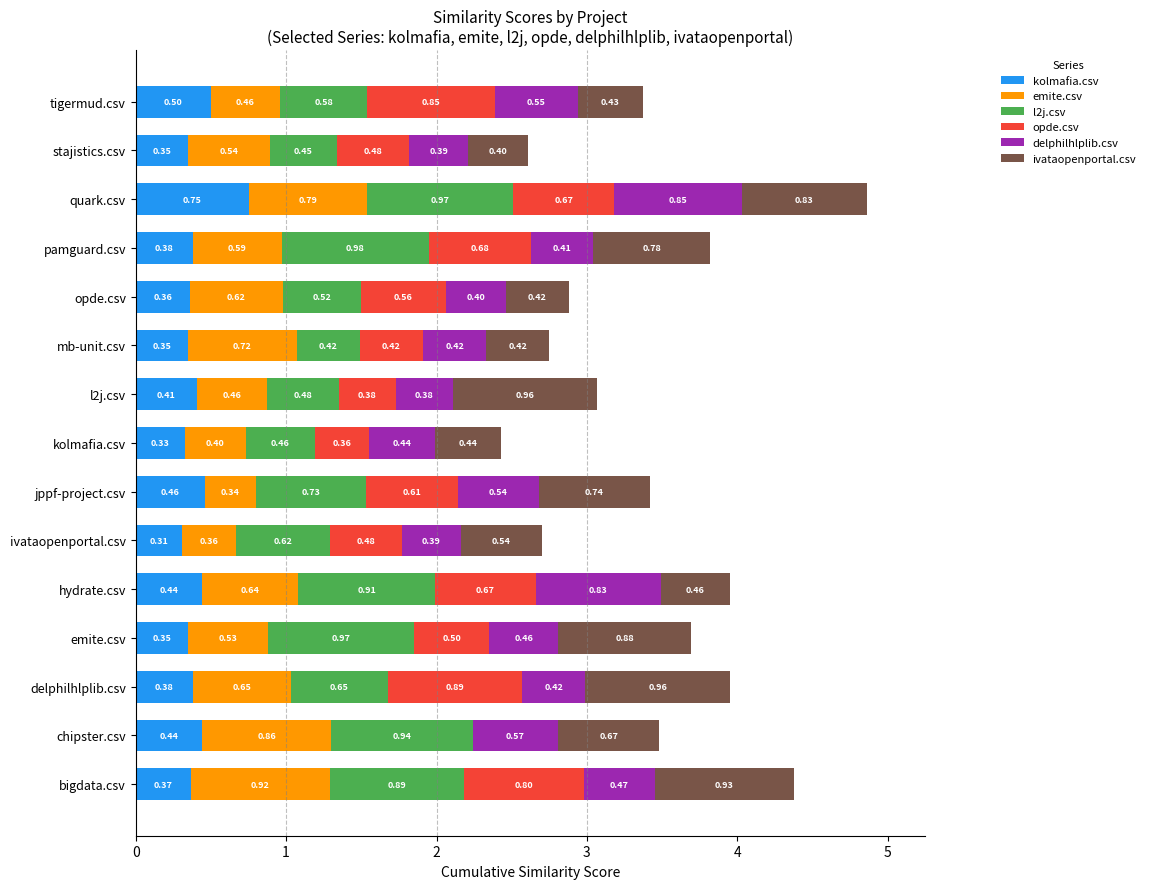

At which category is the sum across all series the highest?

quark.csv